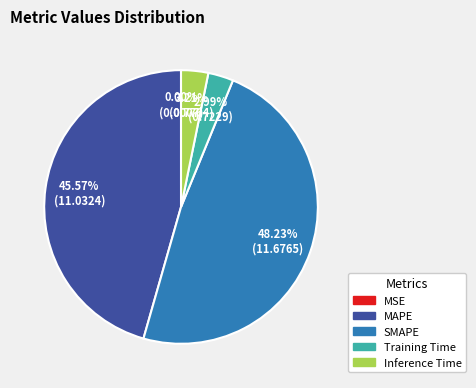

Between SMAPE and MAPE, which is larger?

SMAPE